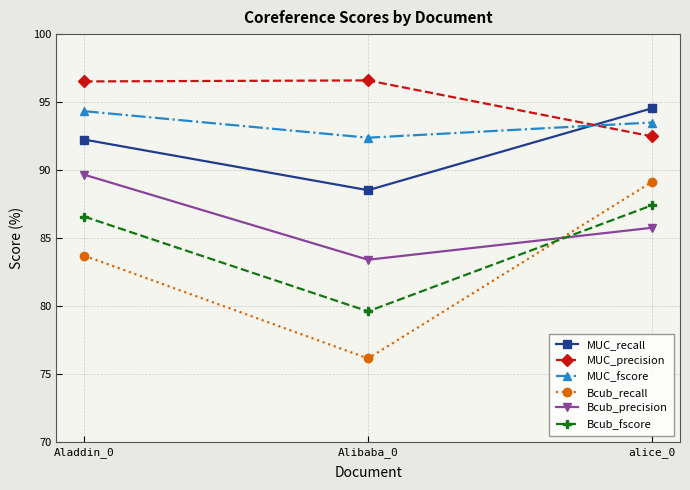

What is the sum of the MUC_precision values at alice_0 and Aladdin_0?

189.0